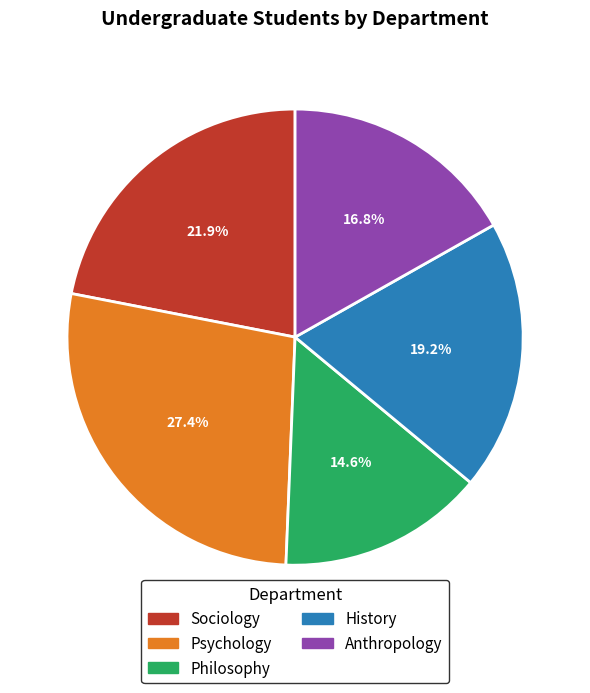

Count the number of slices in the pie.

5